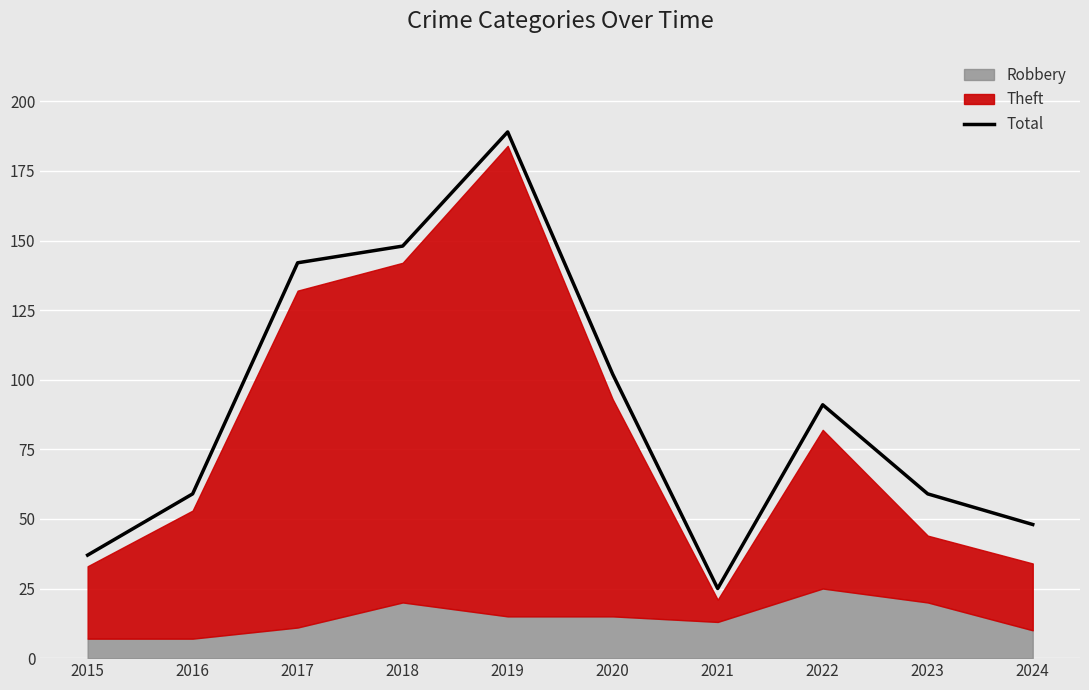

At which label is Total closest to 107?

2020